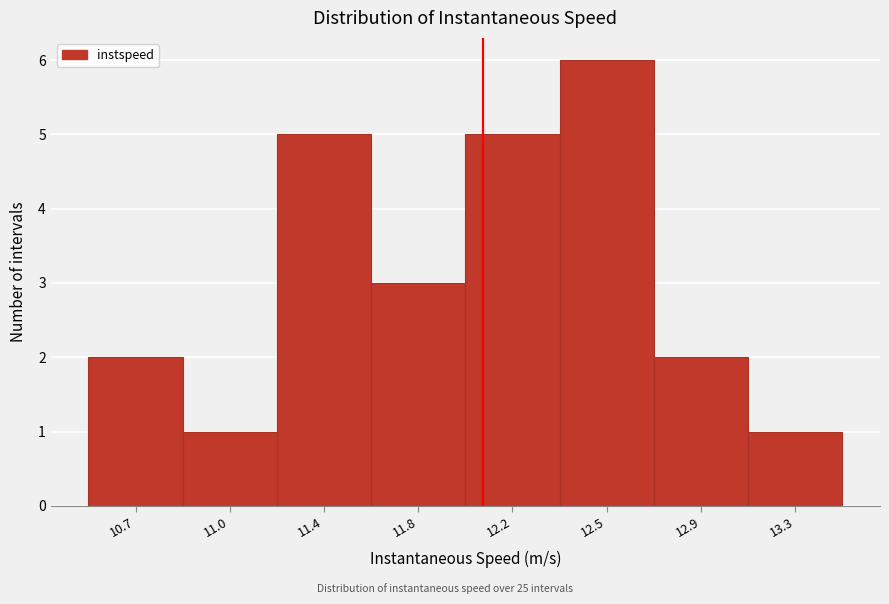

Reading left to right, extract all data points from this chart.

10.7=2	11.0=1	11.4=5	11.8=3	12.2=5	12.5=6	12.9=2	13.3=1